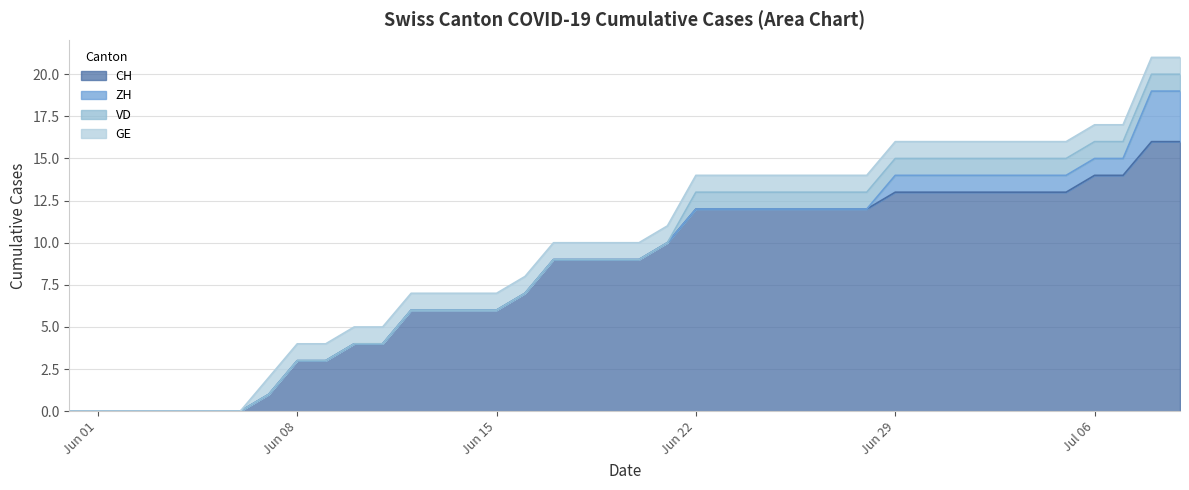

Between 2020-06-24 and 2020-06-29, which is larger?

2020-06-29